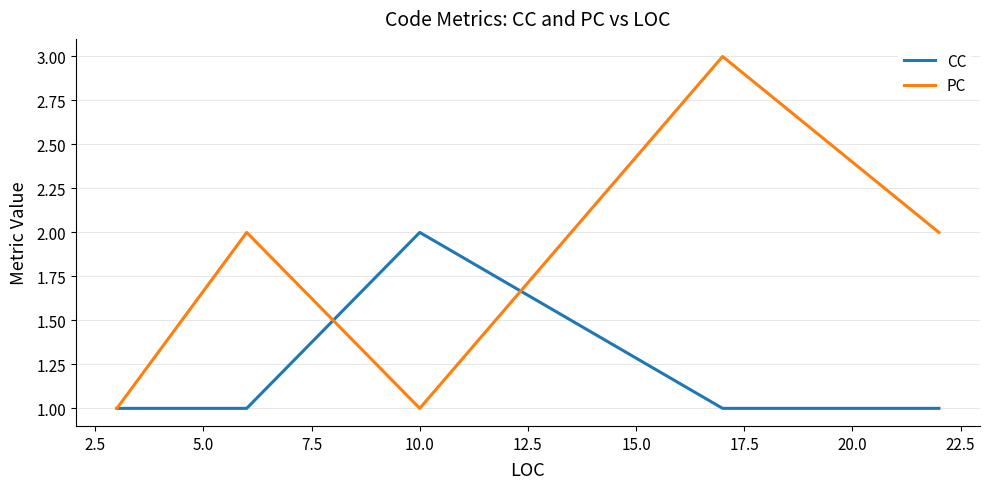

What are all the series names shown in the legend?

CC, PC